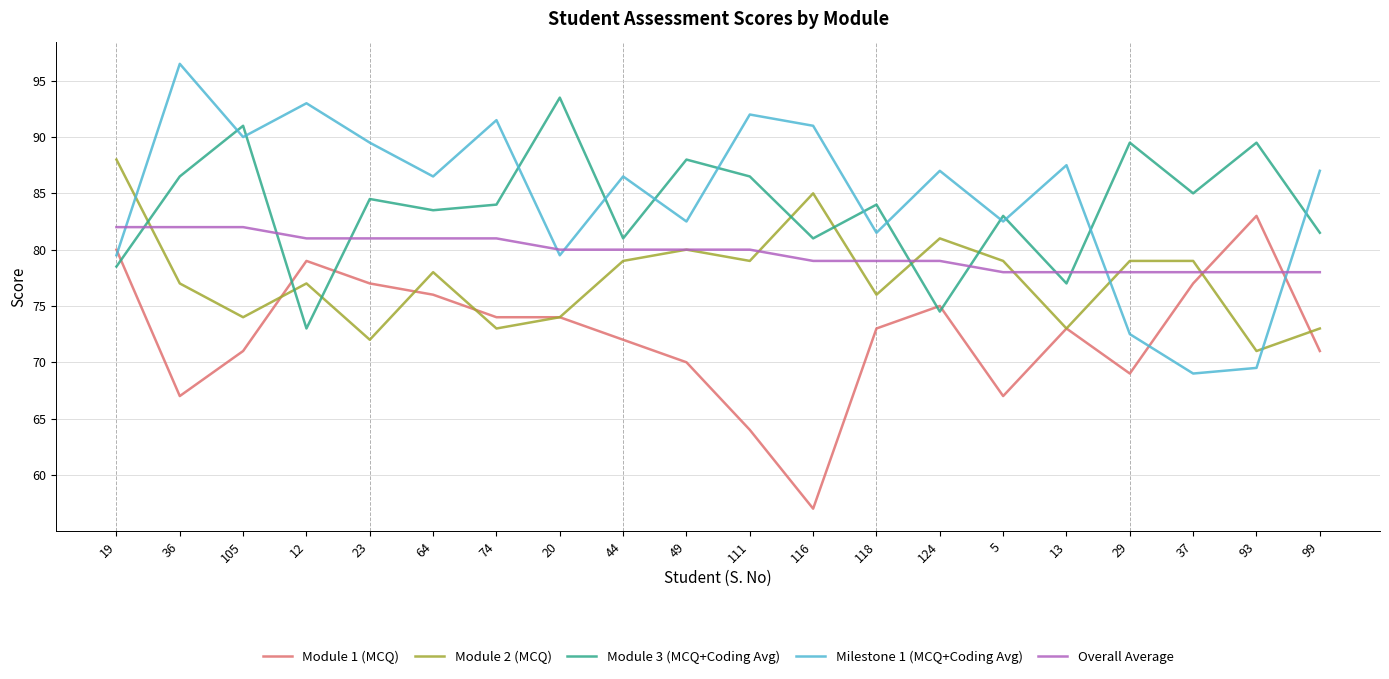

Reading right to left, extract all data points from this chart.

Module 1 (MCQ): 71.0	83.0	77.0	69.0	73.0	67.0	75.0	73.0	57.0	64.0	70.0	72.0	74.0	74.0	76.0	77.0	79.0	71.0	67.0	80.0
Module 2 (MCQ): 73.0	71.0	79.0	79.0	73.0	79.0	81.0	76.0	85.0	79.0	80.0	79.0	74.0	73.0	78.0	72.0	77.0	74.0	77.0	88.0
Module 3 (MCQ+Coding Avg): 81.5	89.5	85.0	89.5	77.0	83.0	74.5	84.0	81.0	86.5	88.0	81.0	93.5	84.0	83.5	84.5	73.0	91.0	86.5	78.5
Milestone 1 (MCQ+Coding Avg): 87.0	69.5	69.0	72.5	87.5	82.5	87.0	81.5	91.0	92.0	82.5	86.5	79.5	91.5	86.5	89.5	93.0	90.0	96.5	79.5
Overall Average: 78.0	78.0	78.0	78.0	78.0	78.0	79.0	79.0	79.0	80.0	80.0	80.0	80.0	81.0	81.0	81.0	81.0	82.0	82.0	82.0